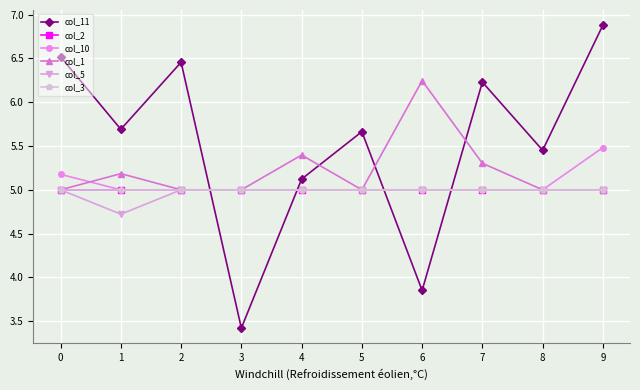

Does the chart have visible grid lines?

Yes